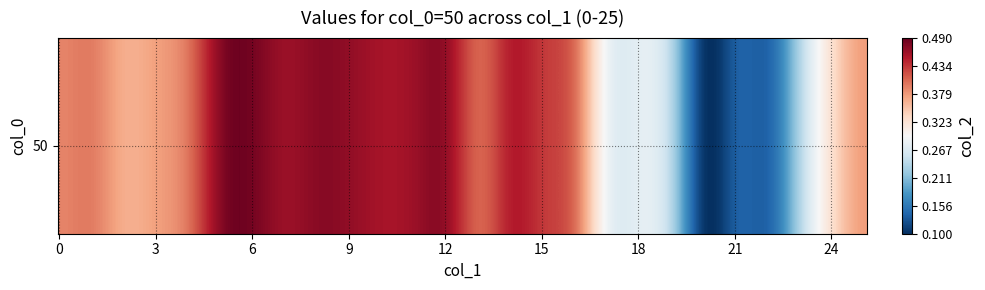

Count the number of categories in the chart.

26